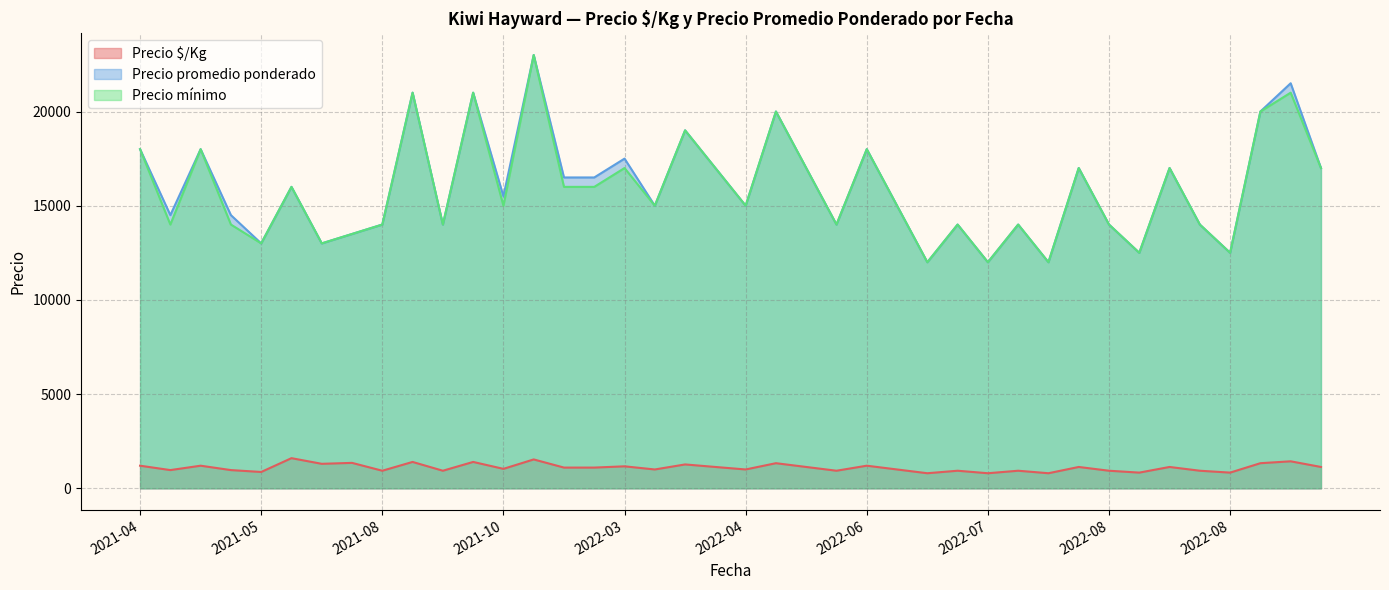

How many values in the Precio mínimo series are below 15000?

17